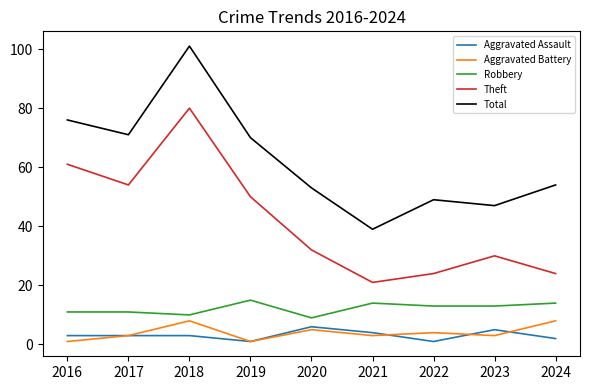

List the series in order of their peak value, lowest first.

Aggravated Assault, Aggravated Battery, Robbery, Theft, Total